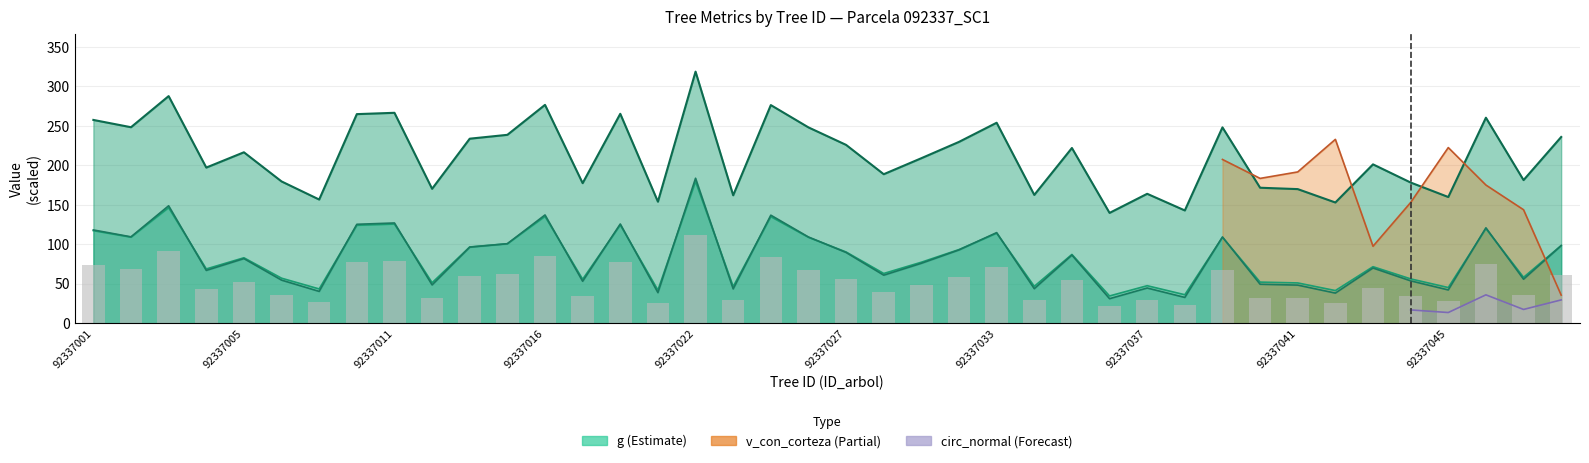

Reading left to right, list all the values displayed in this chart.

73.3	68.1	91.5	43.0	51.8	35.7	27.1	77.5	78.5	32.0	60.4	63.0	84.6	34.8	77.8	26.2	112.3	29.0	84.4	68.0	56.4	39.4	48.3	58.3	71.3	29.2	54.4	21.6	29.7	22.6	68.0	32.6	31.9	25.9	44.8	35.1	28.2	74.9	36.3	61.5